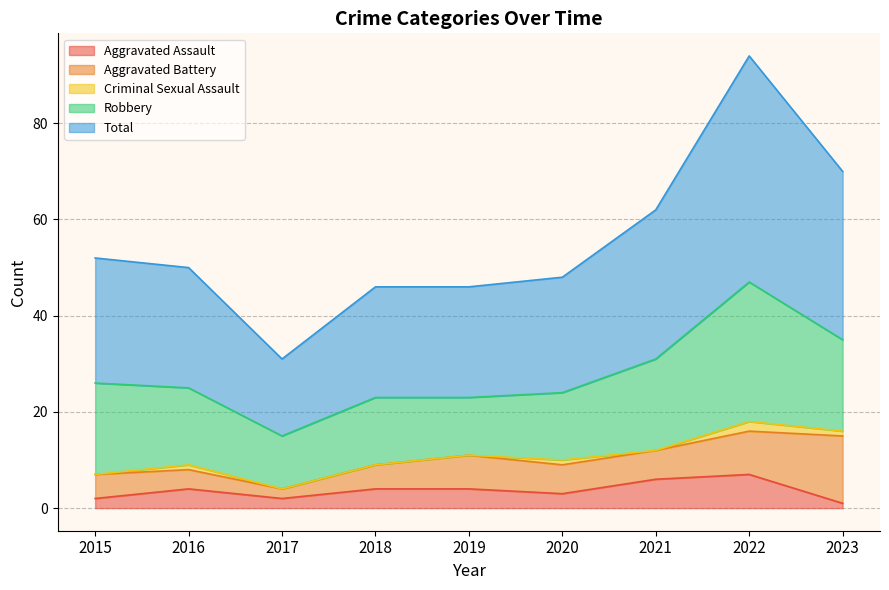

Which series has the largest range (max minus min)?

Total